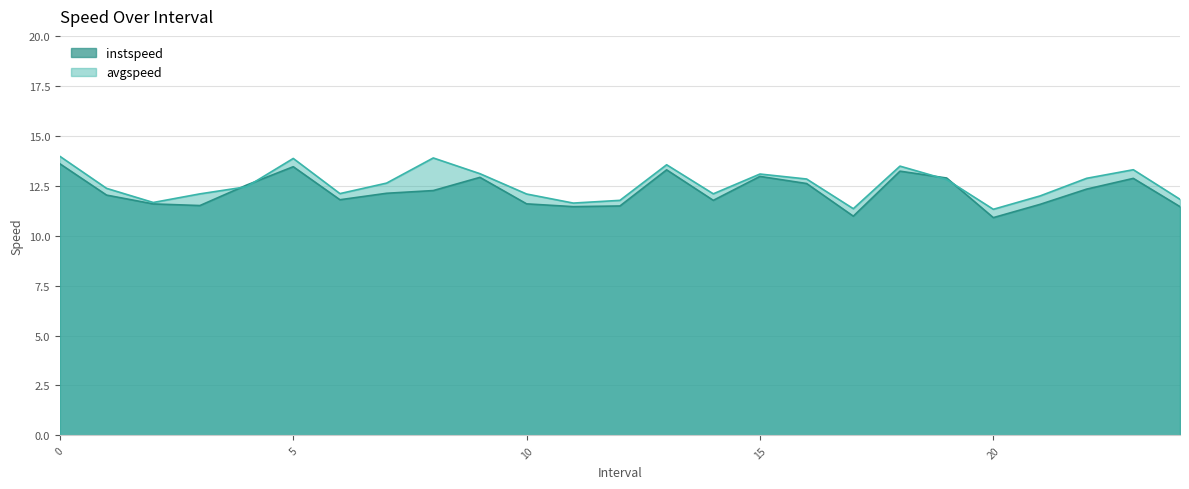

The avgspeed series shows 7.5 at 11. True or false?

False